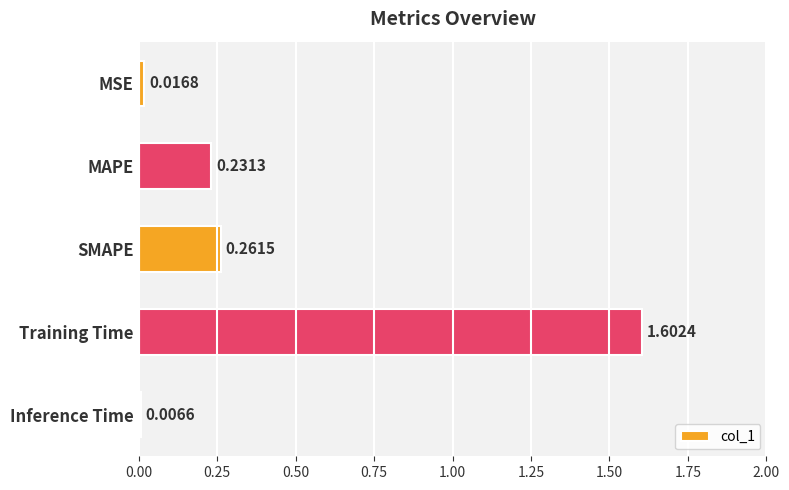

What is the label of the 1st bar from the top?

MSE